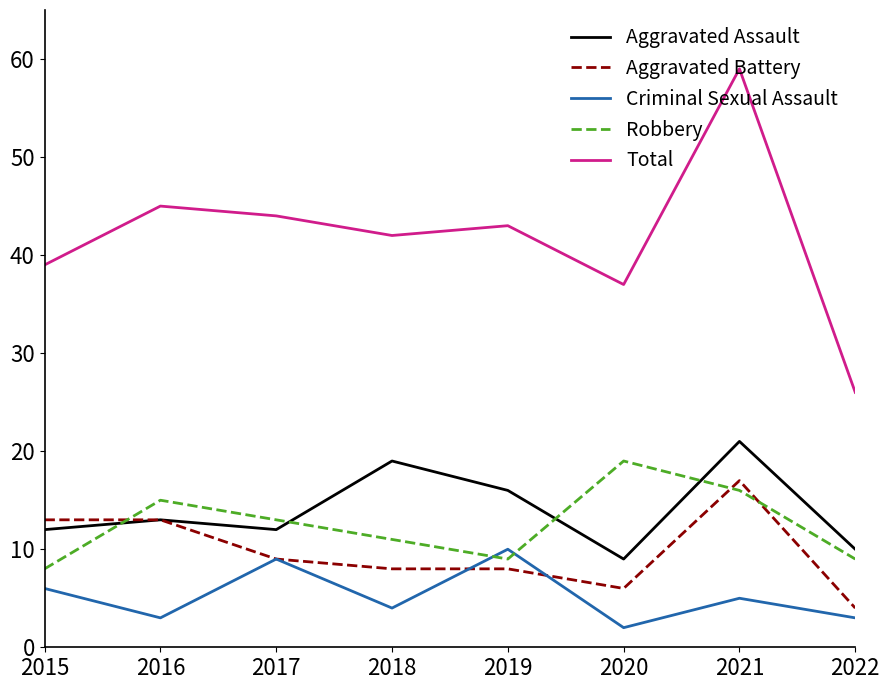

Is this an area chart (filled region under the line)?

No